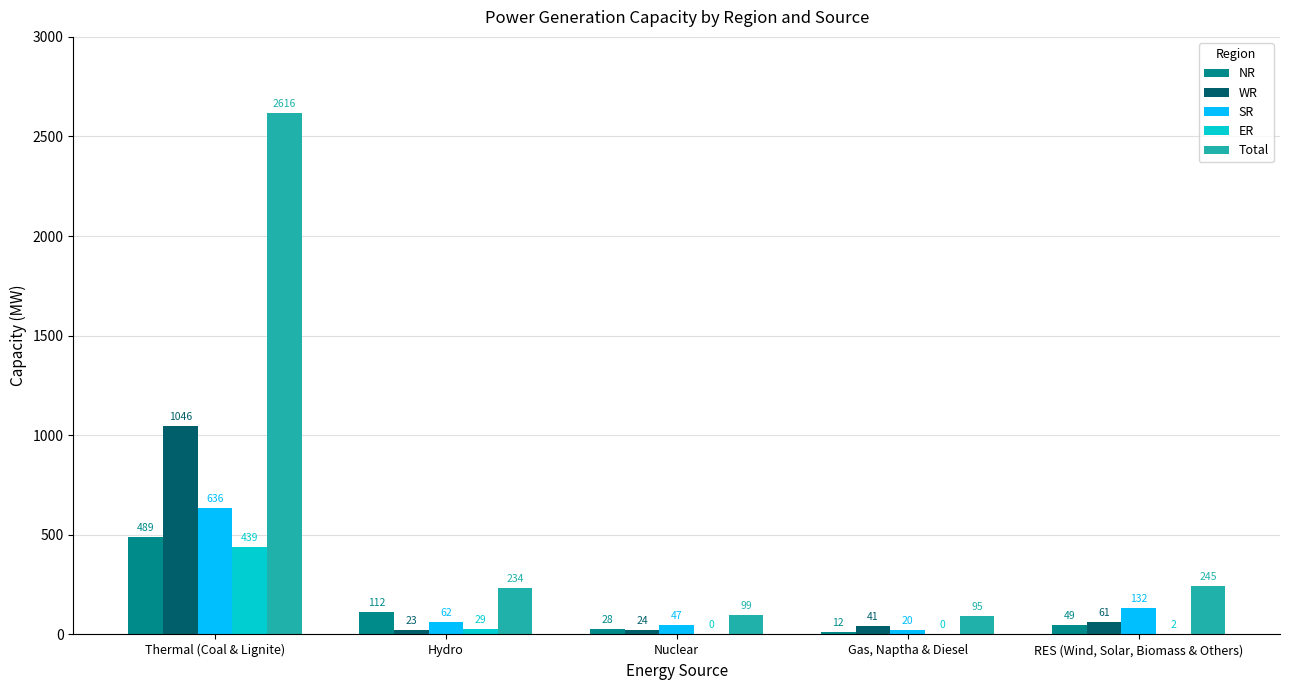

What is the sum of all NR values?

690